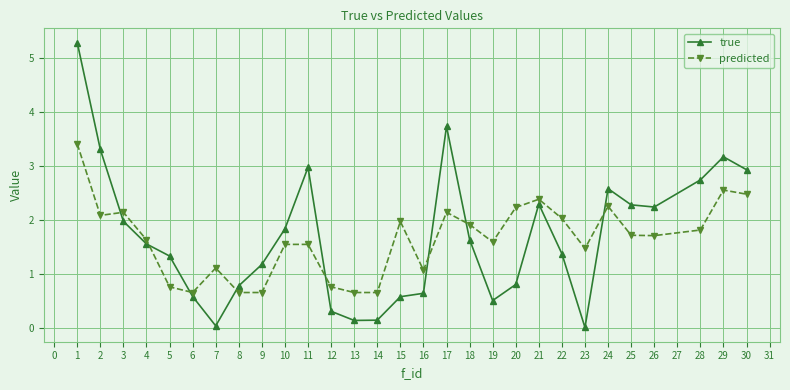

Does the chart have visible grid lines?

Yes